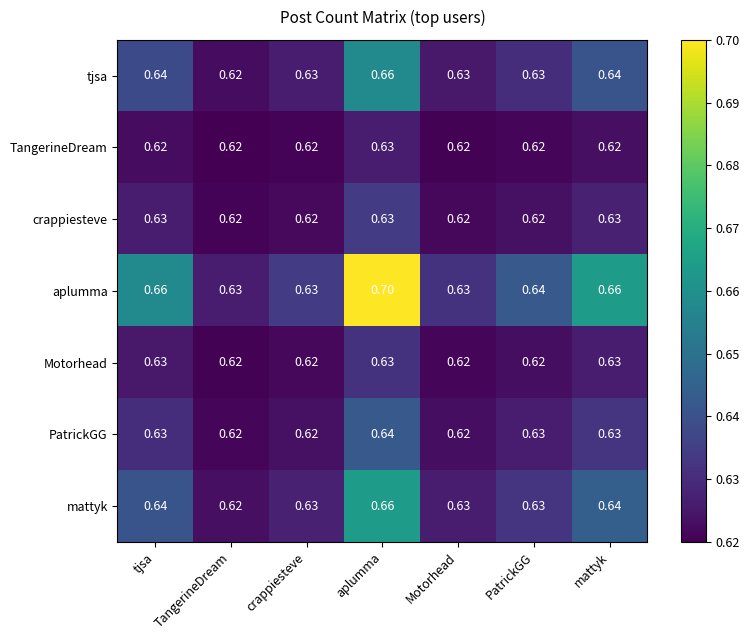

Which series has the largest total across all categories?

aplumma